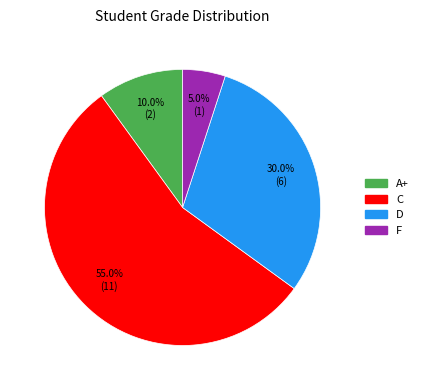

Which category has the biggest portion of the pie?

C